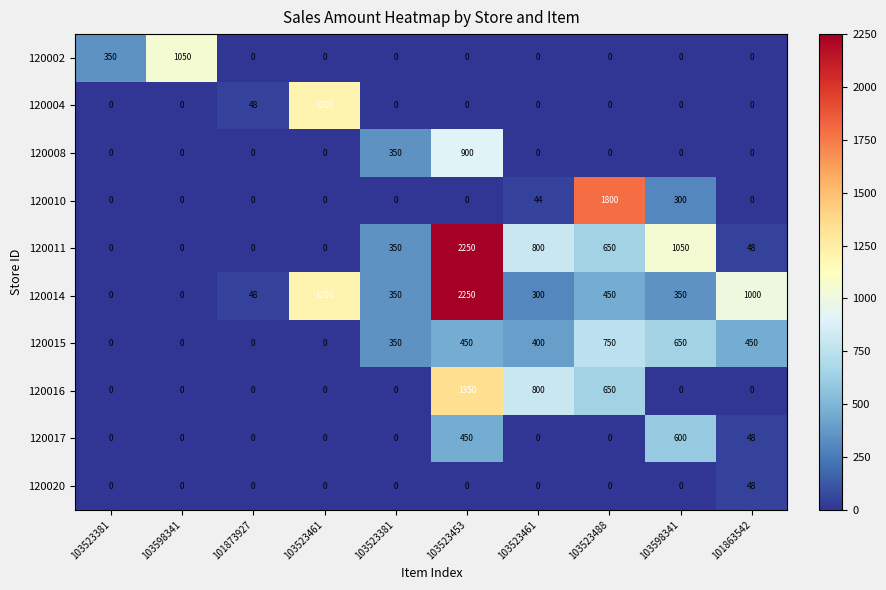

What is the spread (max minus min) of values at 103523461?

1200